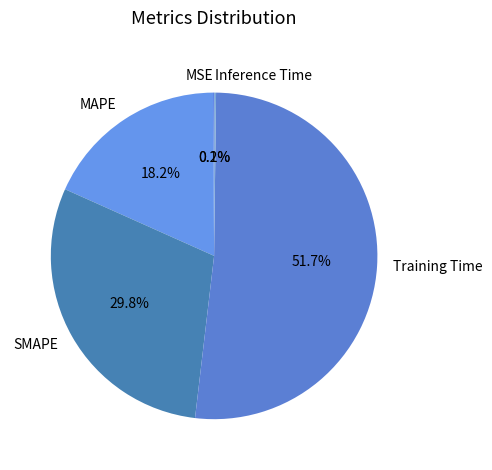

What is the largest slice in the pie chart?

Training Time